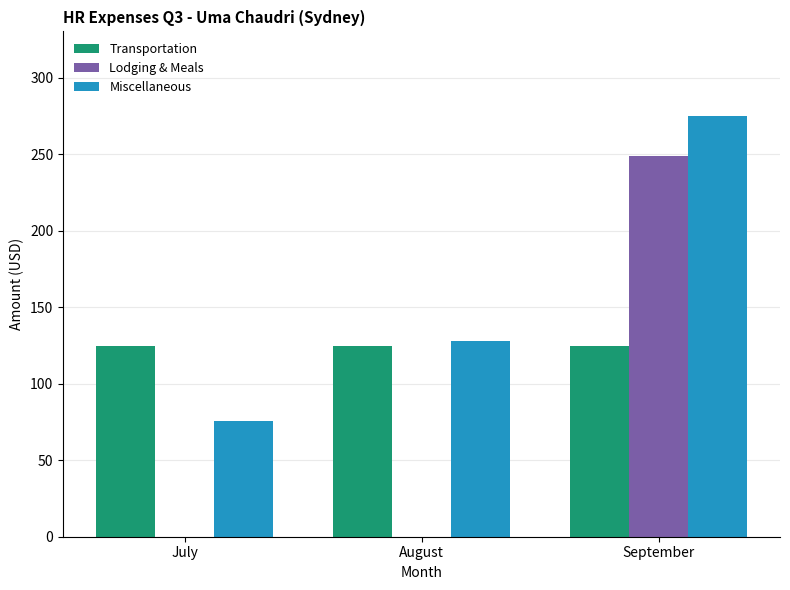

How many data points in Miscellaneous are above 128?

2